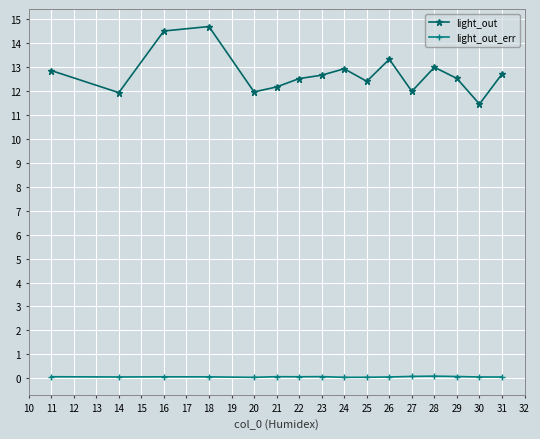

The light_out series shows 12.5 at 22. True or false?

True